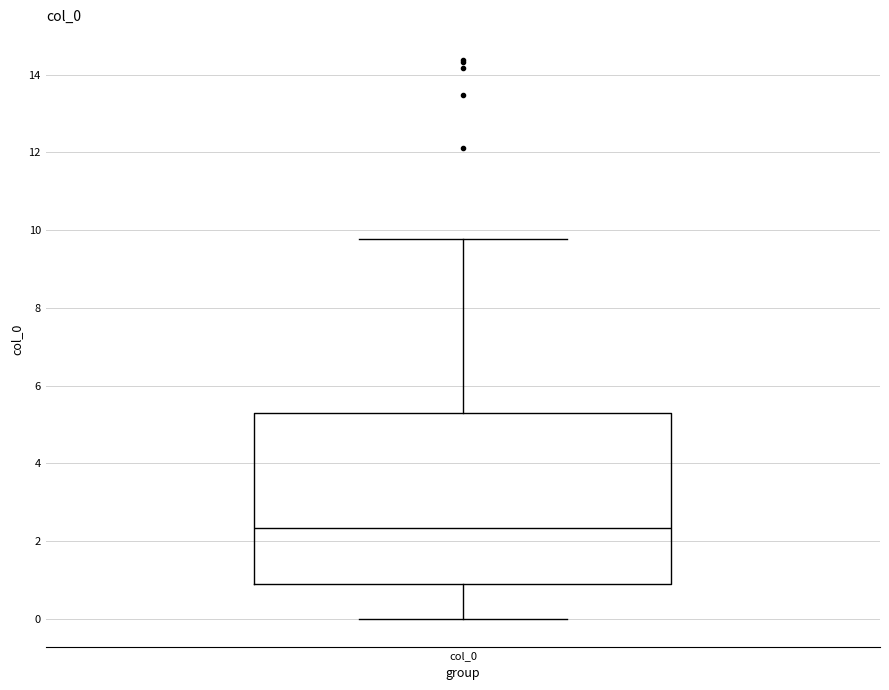

Read this box plot against the y-axis: the position of the median line, the range covered by the box, and the ends of both whiskers. The values are not printed on the chart, so give them approximately, as read against the axis.

median 2.4, box 1.0 to 5.2, whiskers 0.0 to 9.8